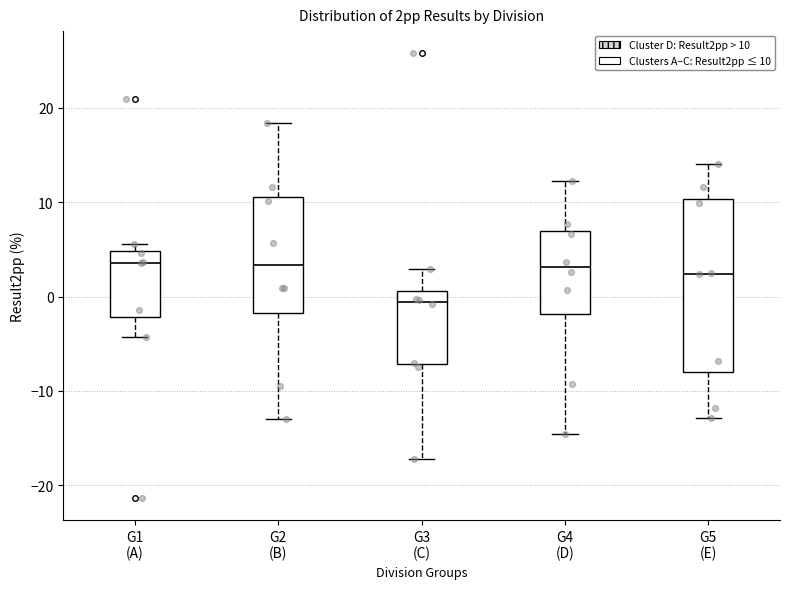

Where is the lower edge of the box for G5 (E) on the y-axis? The values are not printed on the chart, so give them approximately, as read against the axis.

-8